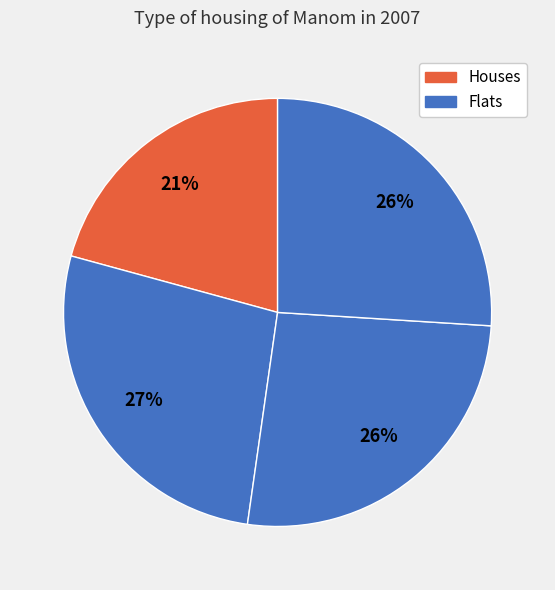

Is there a majority slice in this chart?

No